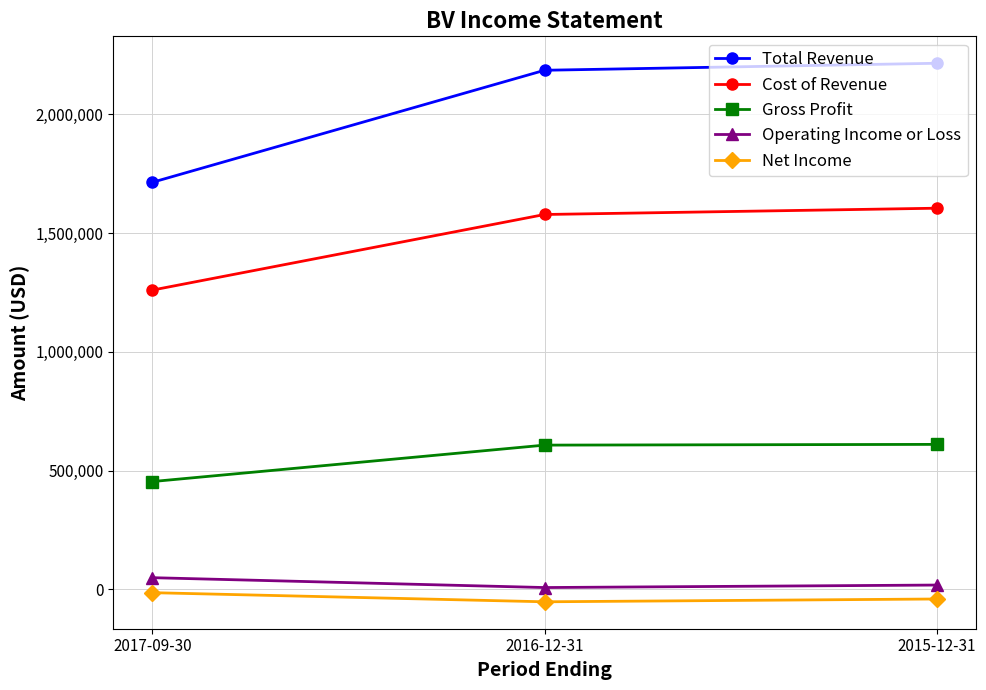

Which series has the widest spread of values?

Total Revenue